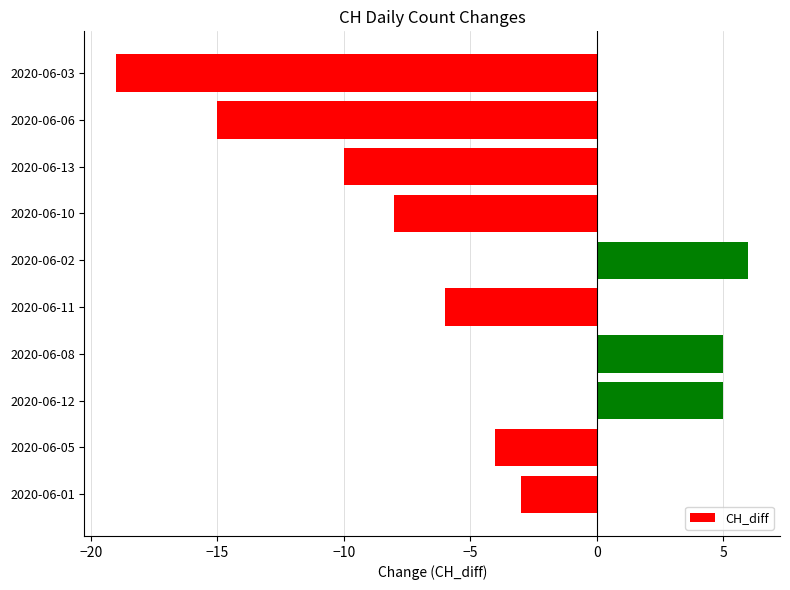

How many values are below zero?

7